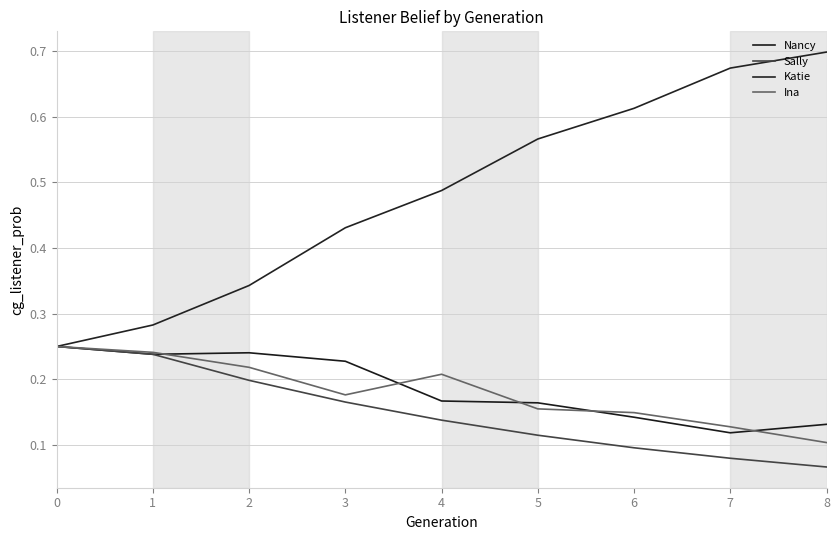

Reading left to right, list all the values displayed in this chart.

Nancy: 0.2	0.2	0.2	0.2	0.2	0.2	0.1	0.1	0.1
Sally: 0.2	0.2	0.2	0.2	0.1	0.1	0.1	0.1	0.1
Katie: 0.2	0.3	0.3	0.4	0.5	0.6	0.6	0.7	0.7
Ina: 0.2	0.2	0.2	0.2	0.2	0.2	0.1	0.1	0.1